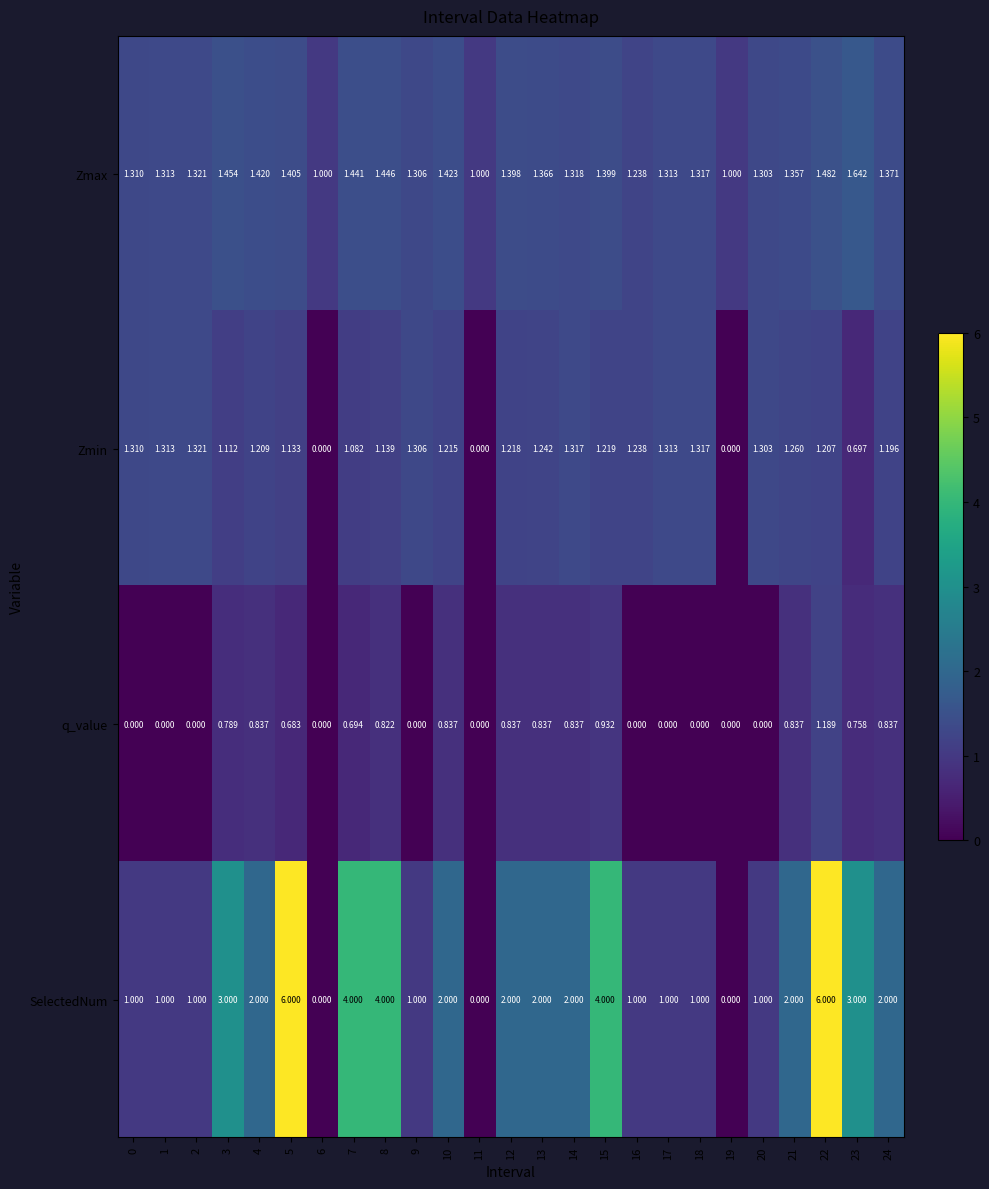

Which series has the widest spread of values?

SelectedNum